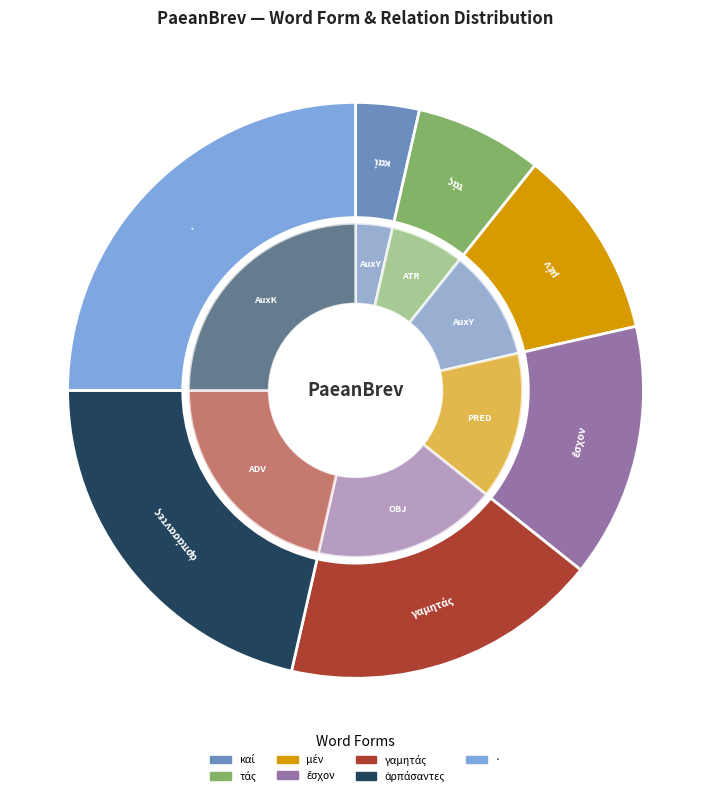

What percentage is the ἁρπάζω (ADV) slice, to the nearest percent?

21%